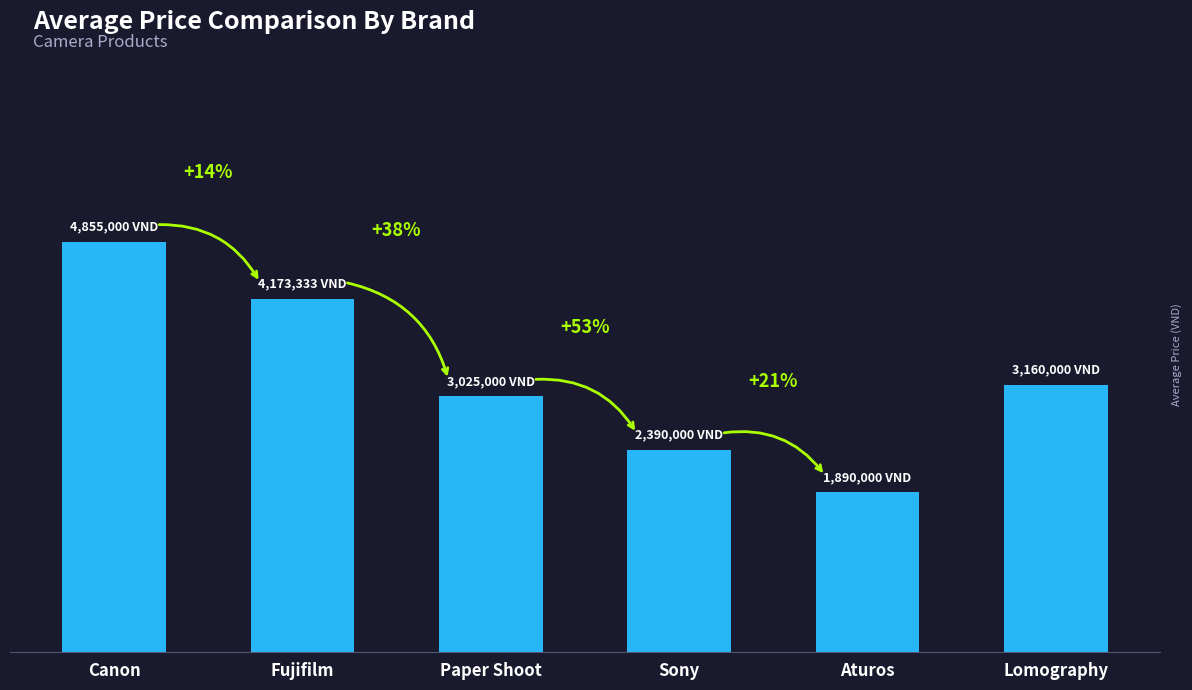

Approximately how many times larger is the value at Paper Shoot compared to Sony?

1.3